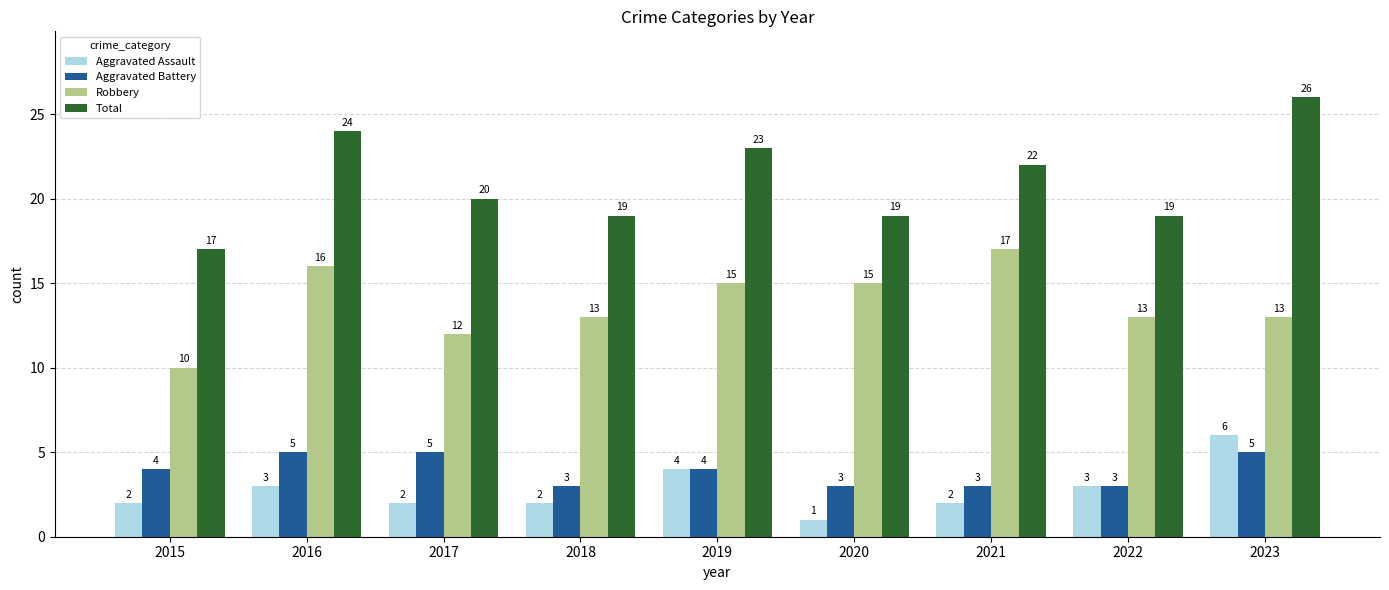

What is the sum of the Aggravated Assault values at 2019 and 2015?

6